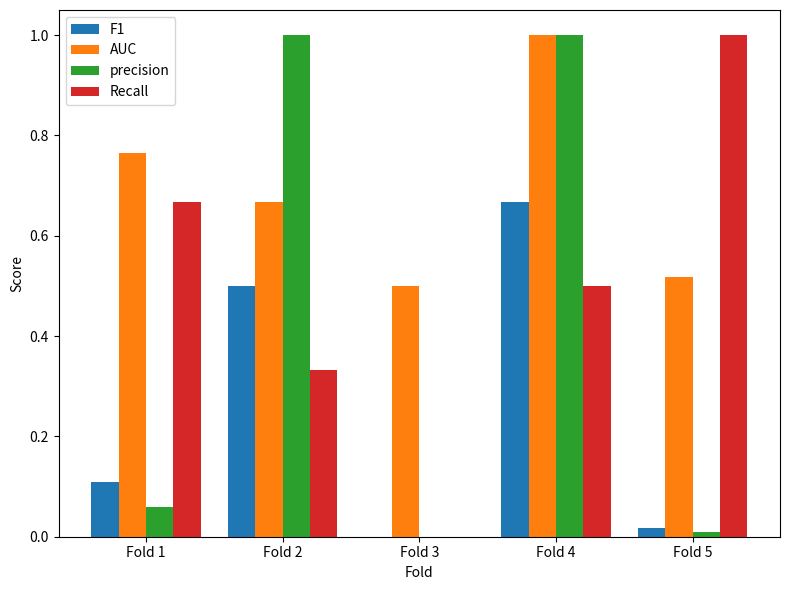

Is it true that precision equals 0.0 at Fold 1?

False